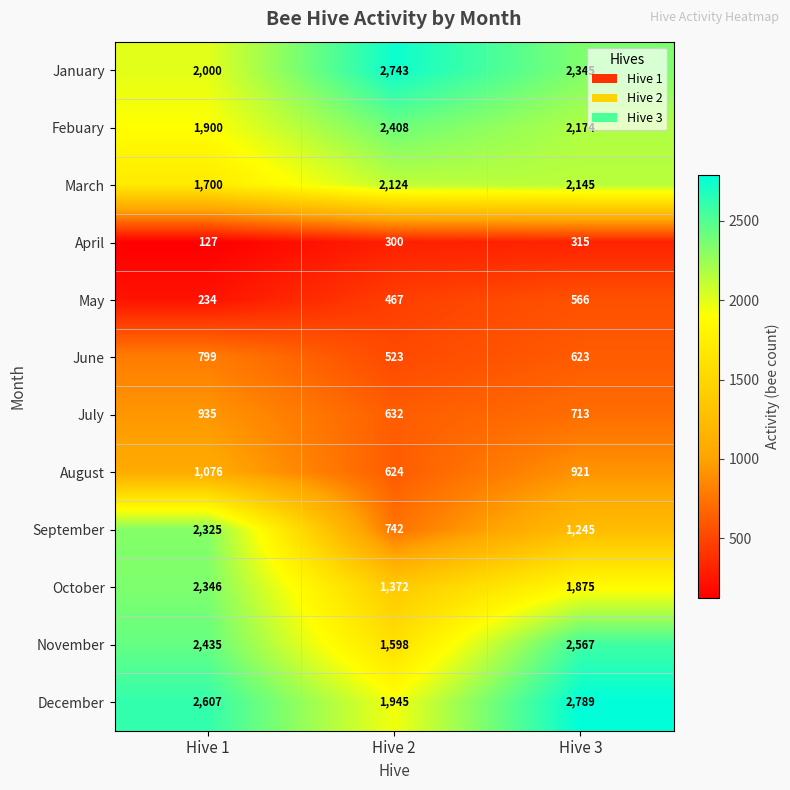

True or false: May has a value of 149 at Hive 3.

False